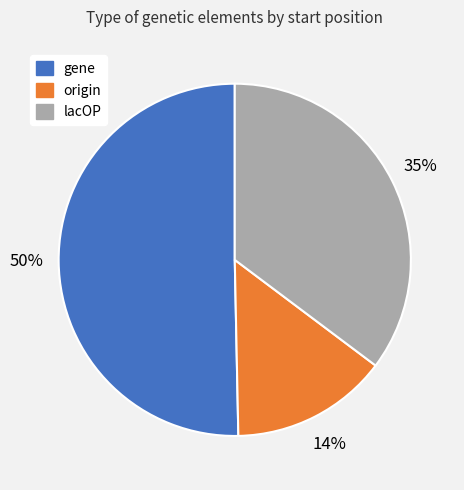

Is there any slice that represents more than half of the pie?

Yes